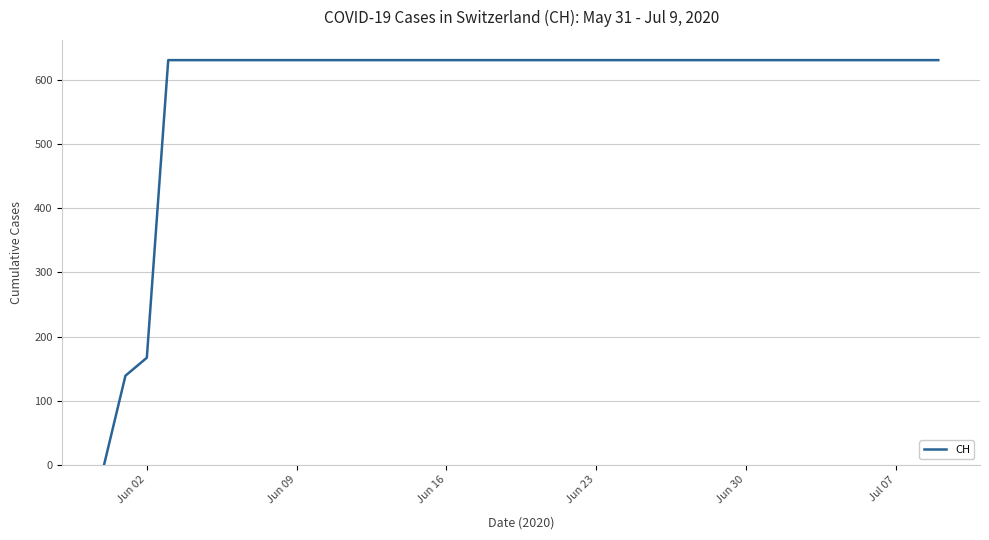

What is the difference between the maximum and minimum values?

631